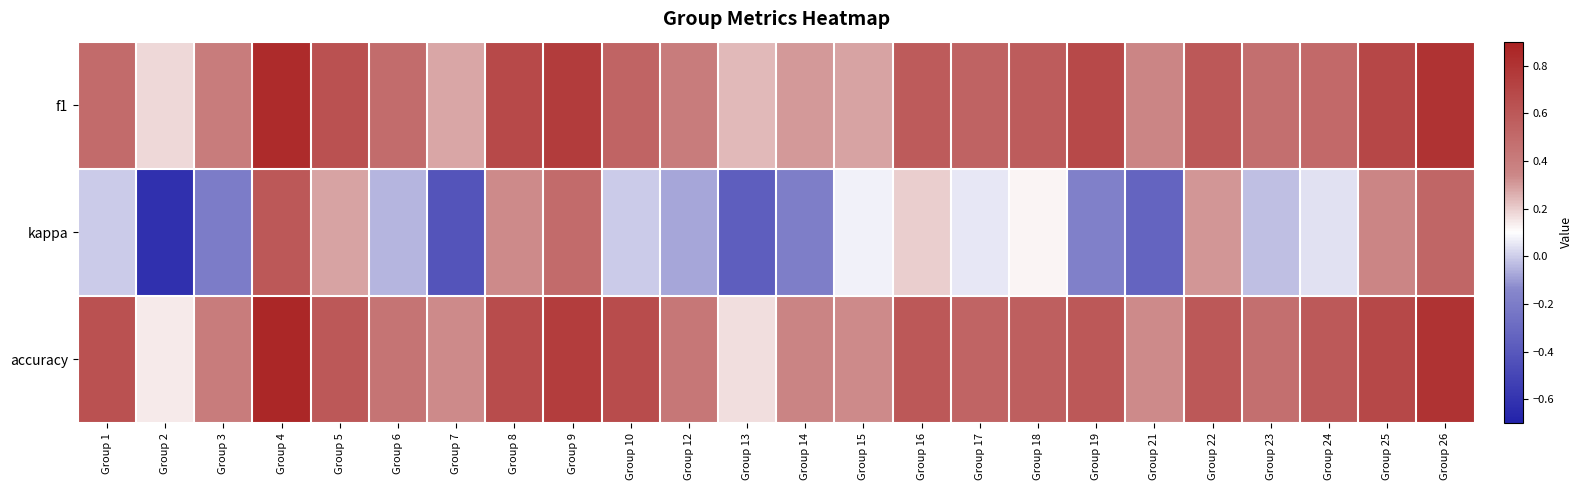

What is the smallest value displayed?

-0.6